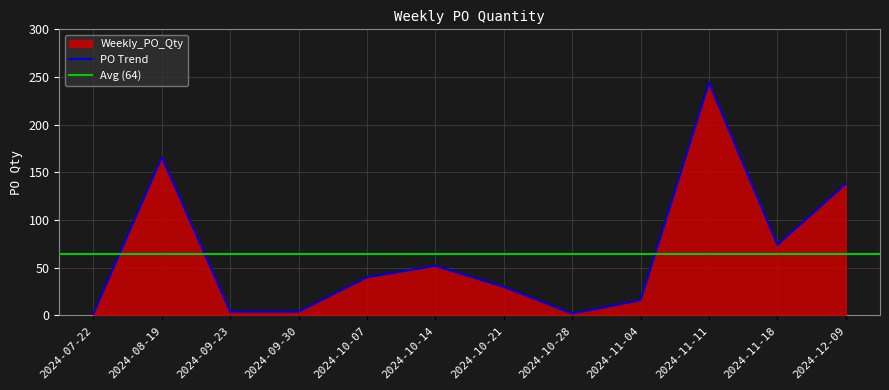

The value at 2024-08-19 is 68. True or false?

False